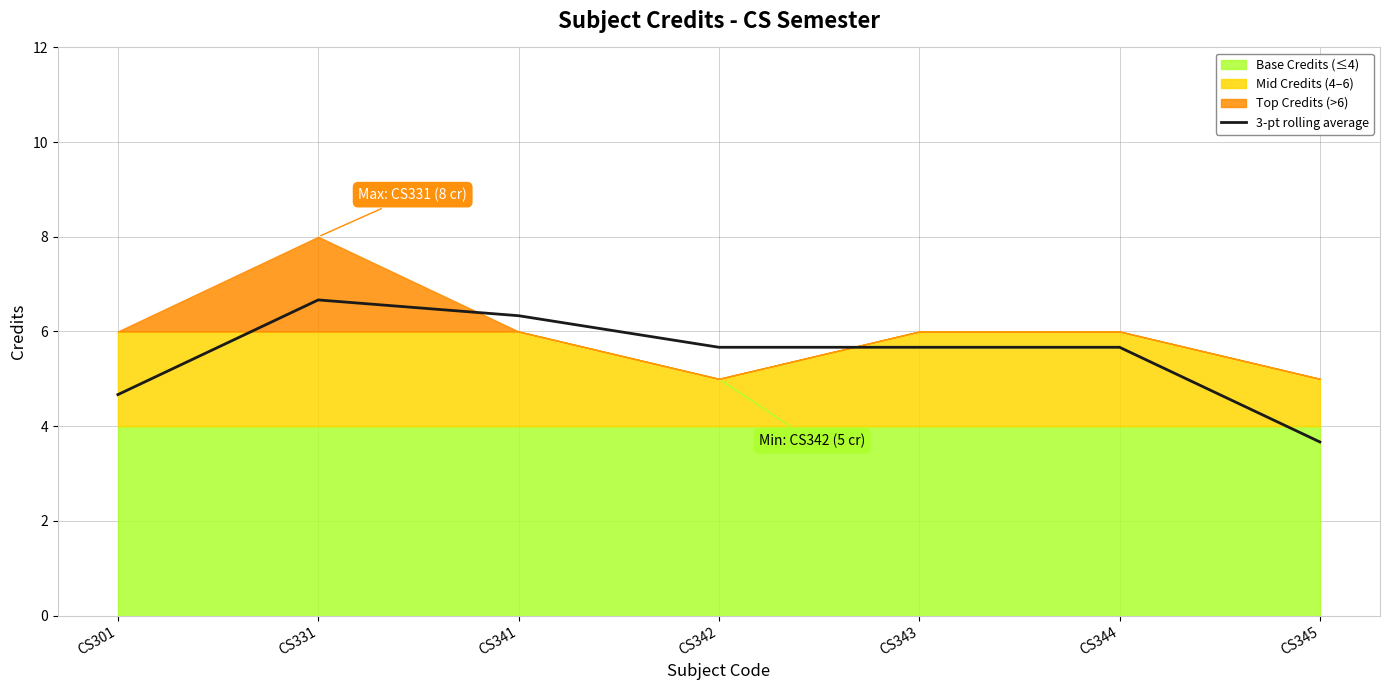

The value at CS345 is 5.6. True or false?

False